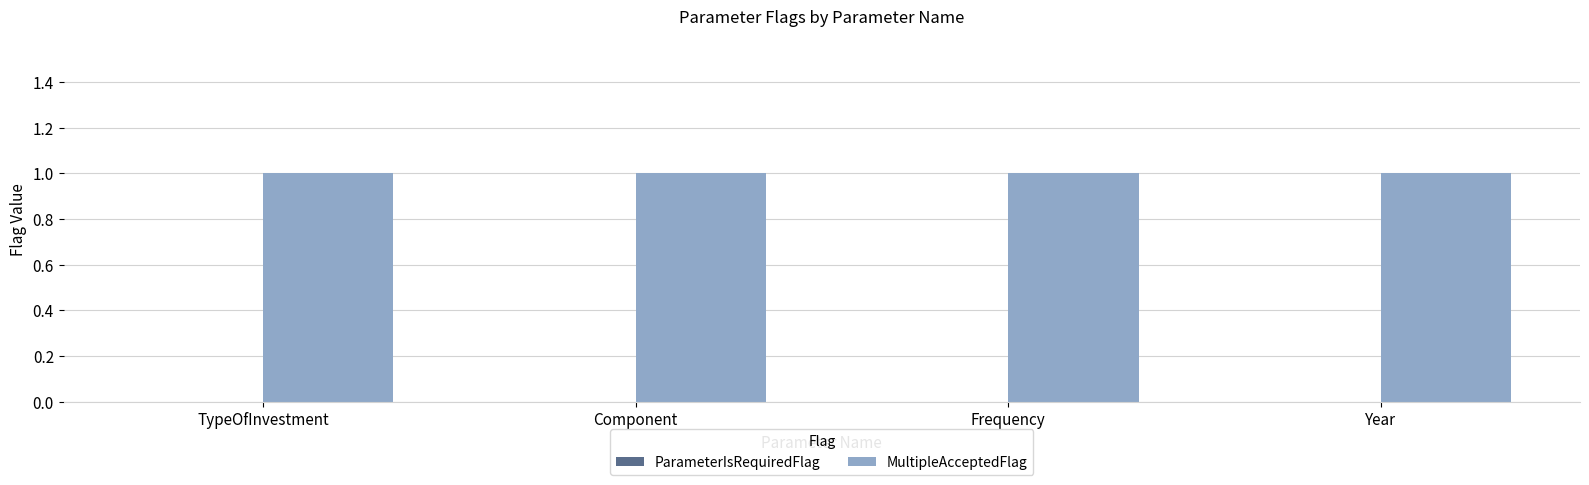

Rank the series by their maximum value, from highest to lowest.

MultipleAcceptedFlag, ParameterIsRequiredFlag